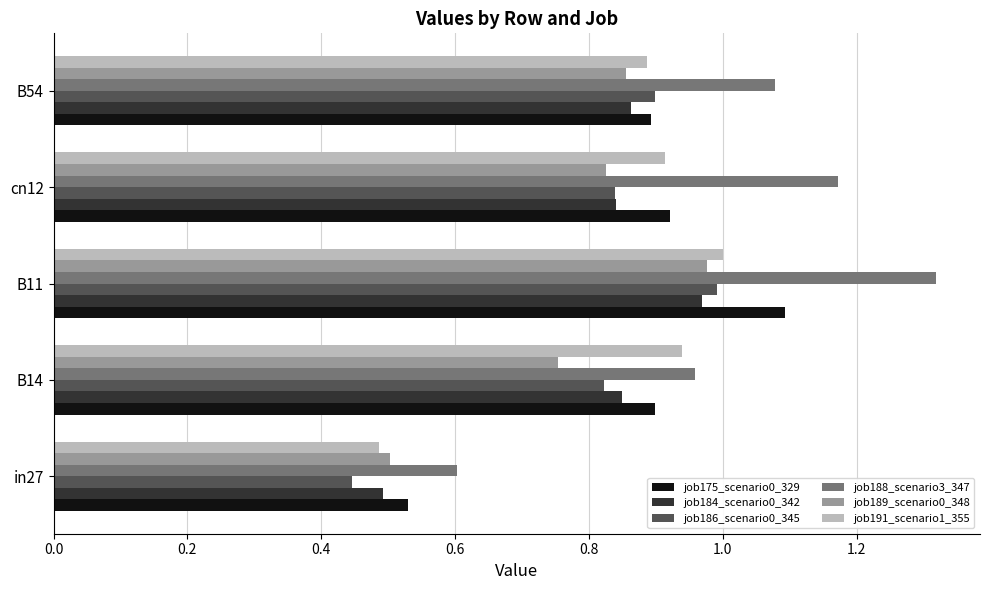

What is the sum of all job191_scenario1_355 values?

4.2